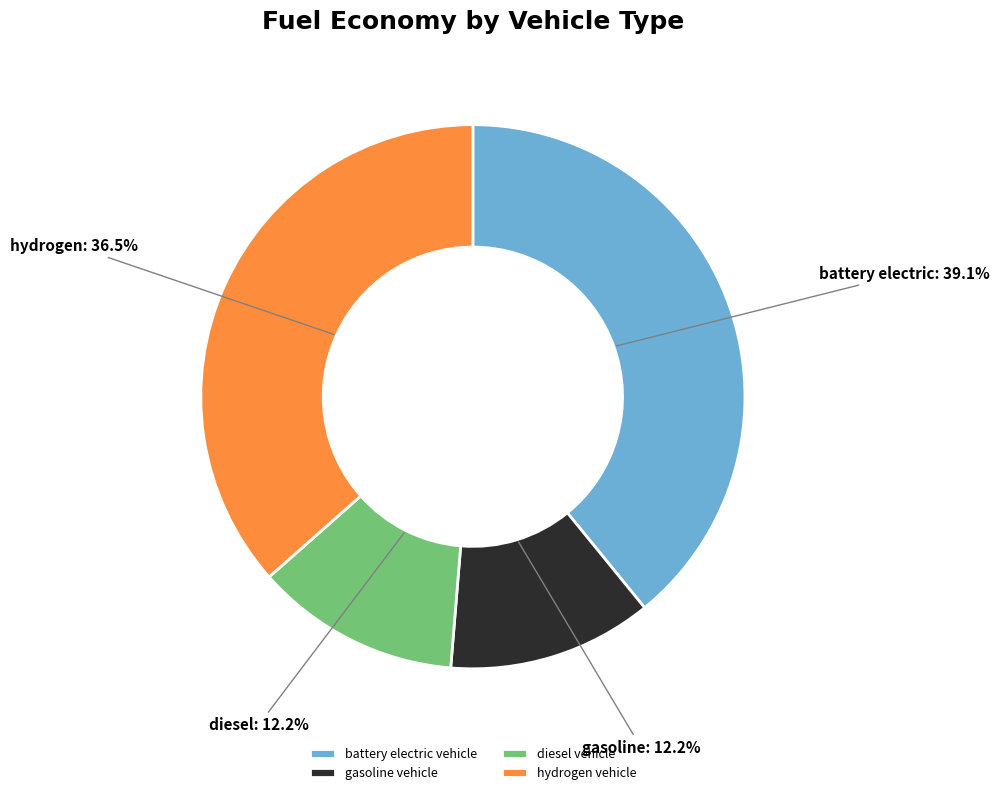

Combined, what portion of the pie is diesel vehicle and hydrogen vehicle?

48.7%